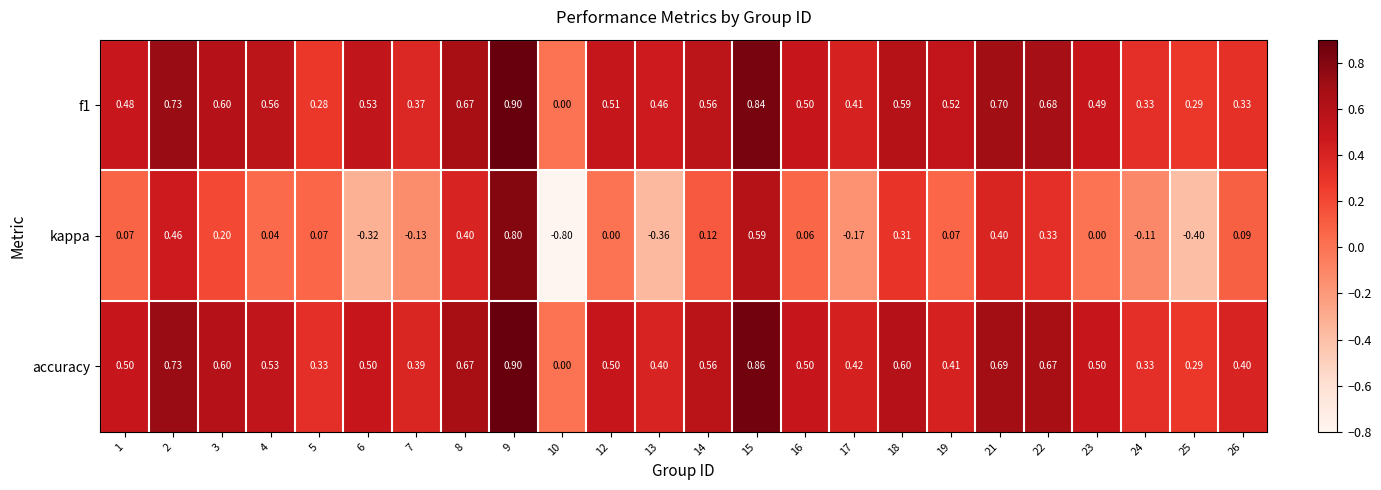

How many positive values does the accuracy series have?

23